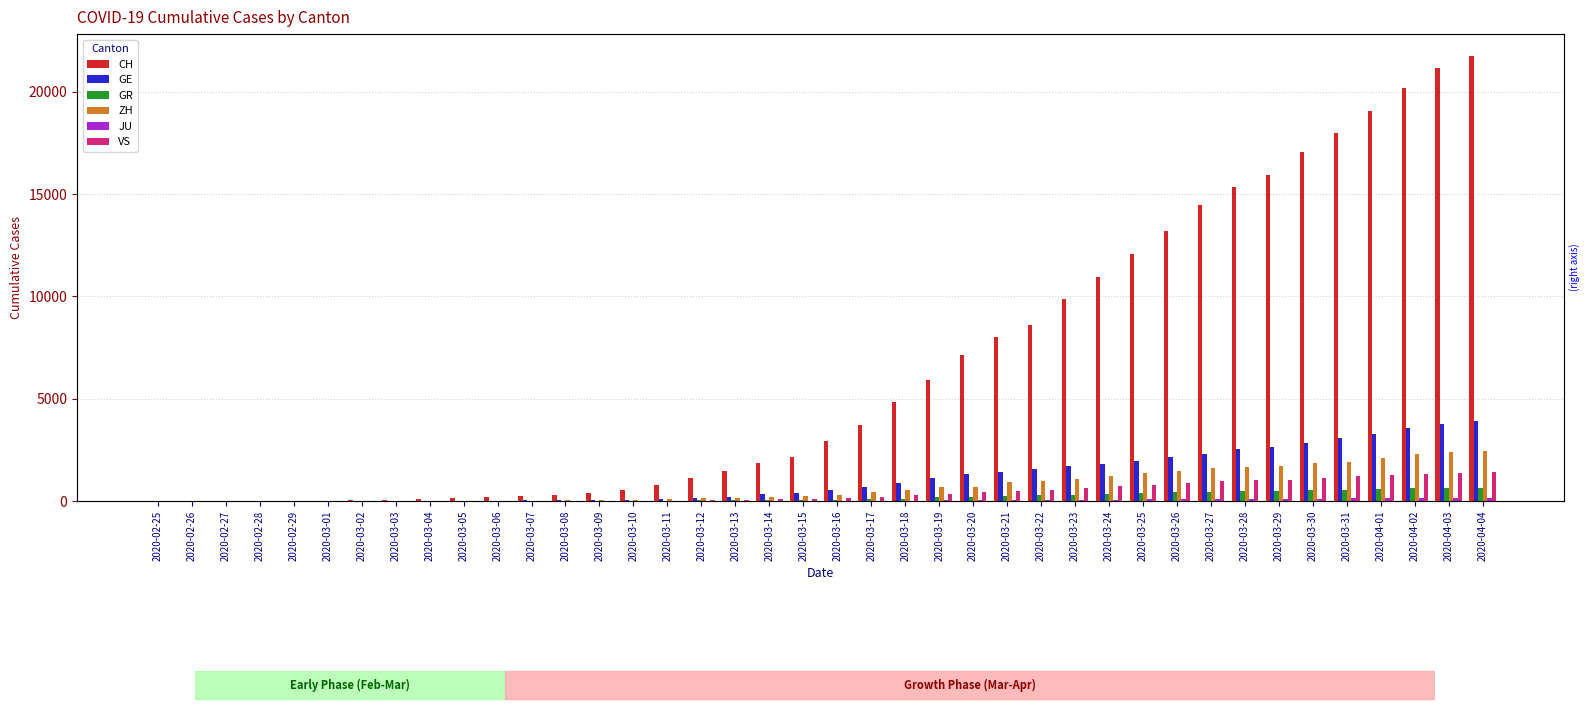

Between 2020-03-30 and 2020-03-05, which is larger?

2020-03-30